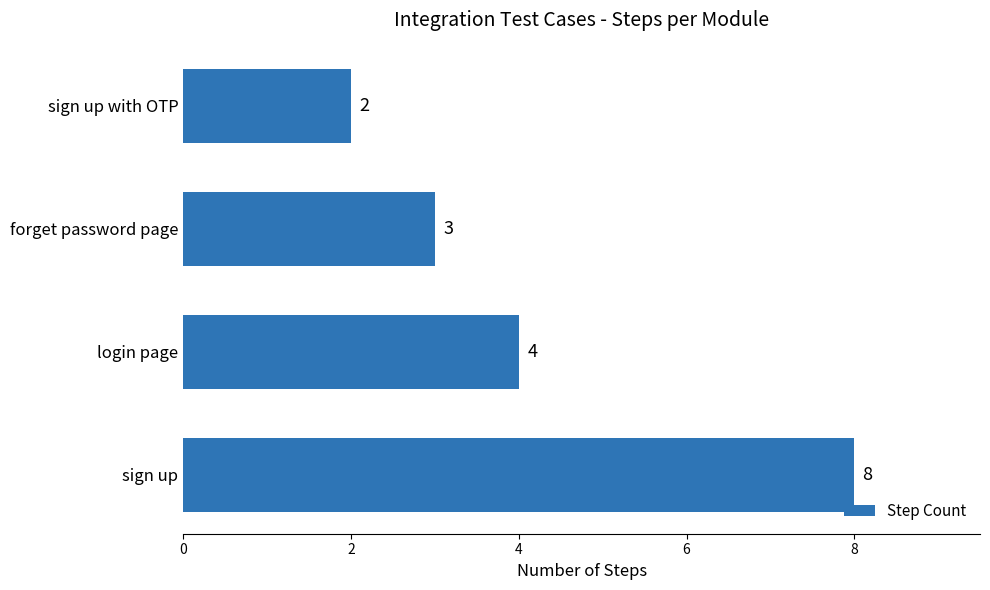

Between forget password page and sign up with OTP, which is larger?

forget password page